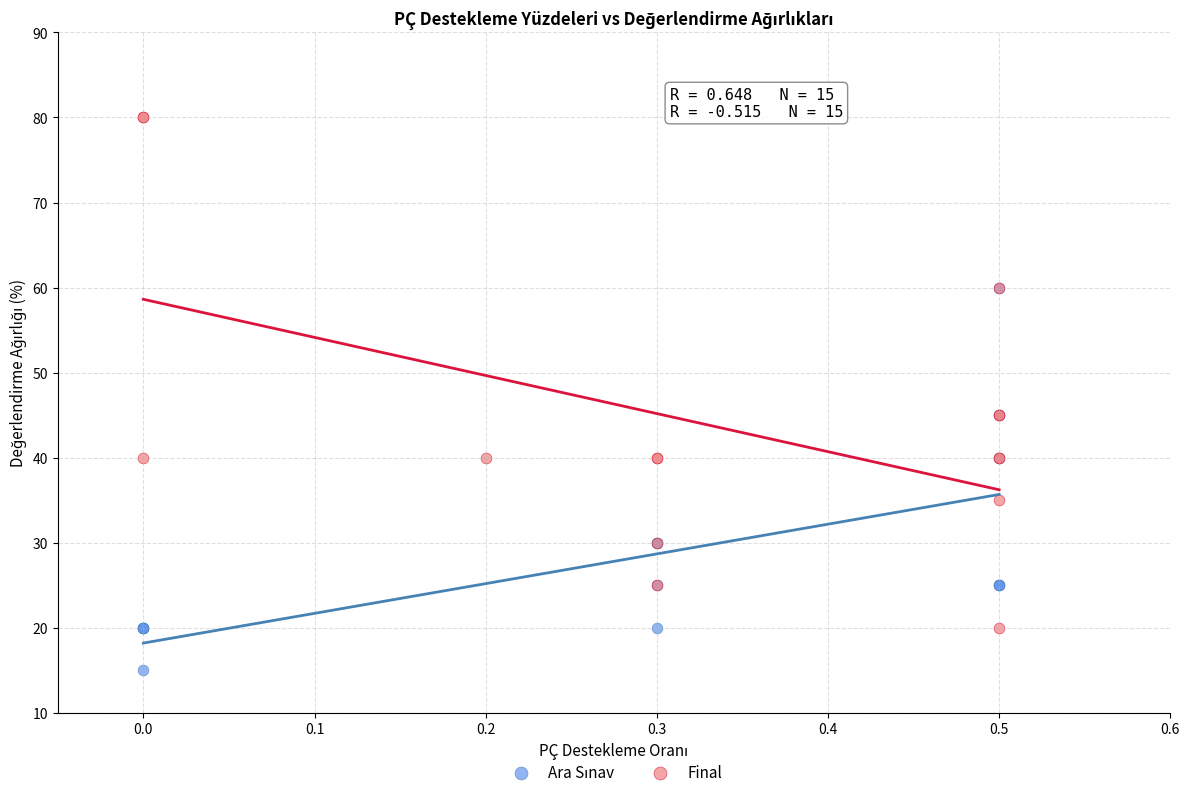

Which series contains the highest Y value?

Final